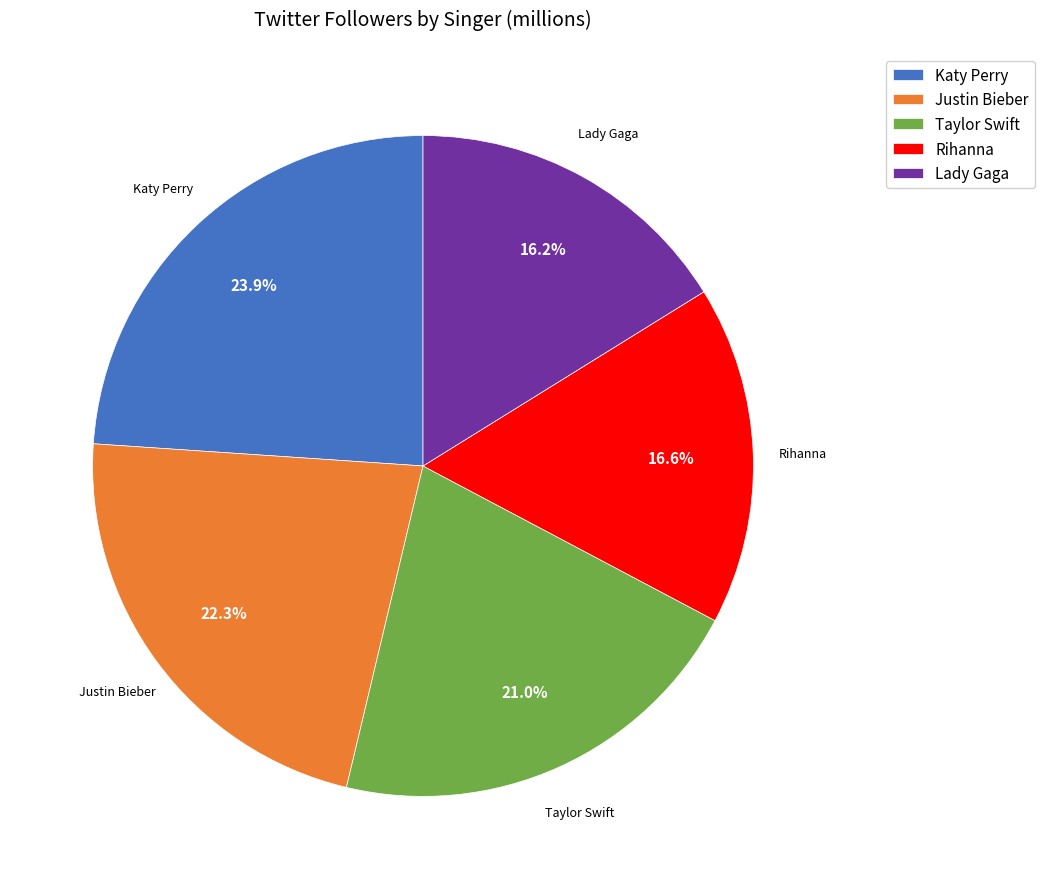

The Lady Gaga slice represents 11% of the pie. True or false?

False